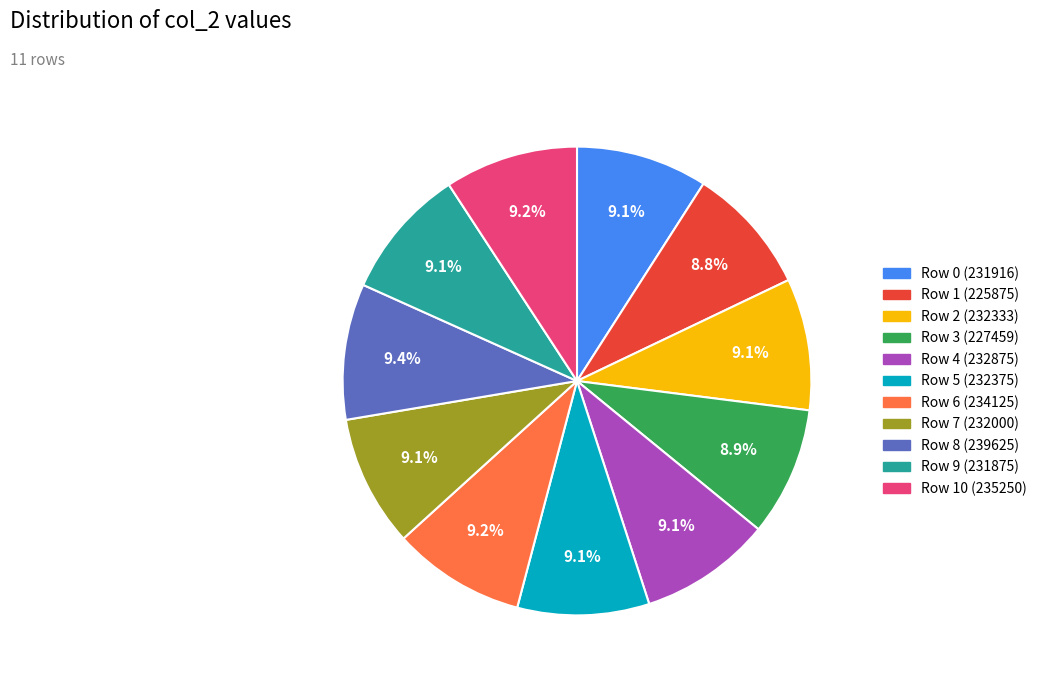

Does any single category account for the majority?

No